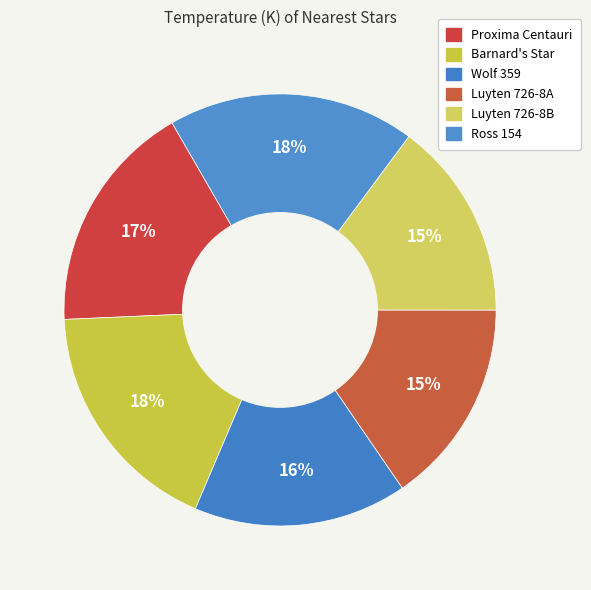

How many slices are in this pie chart?

6